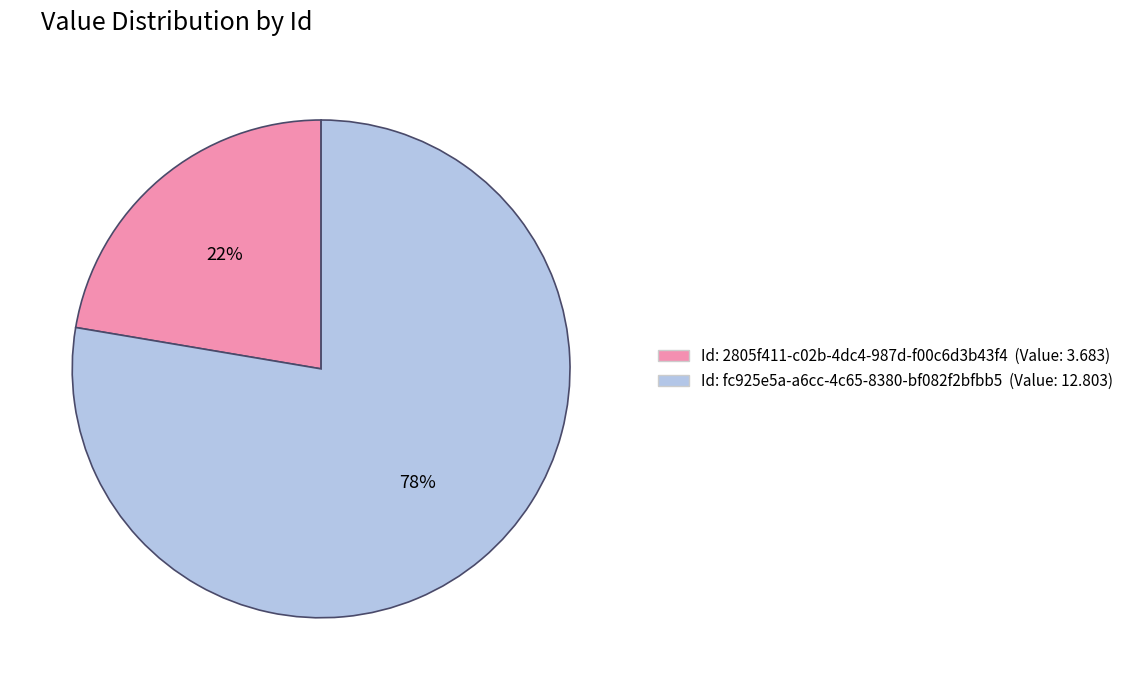

Does any single category account for the majority?

Yes